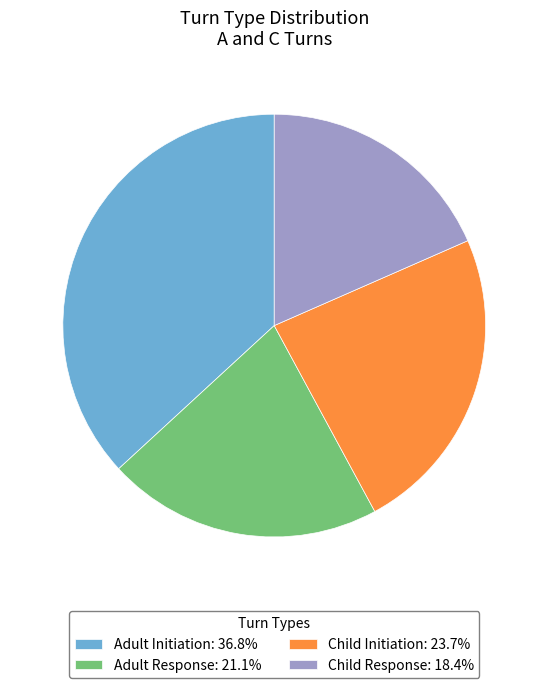

Is the sum of Child Initiation: 23.7% and Adult Initiation: 36.8% greater than half?

Yes